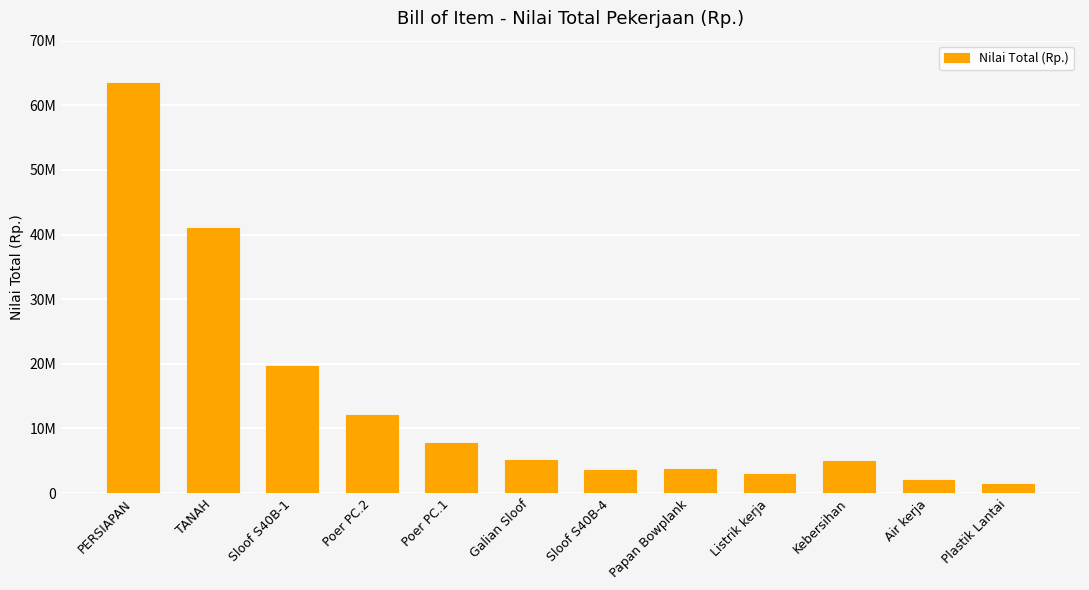

What position from the left is Papan Bowplank?

8